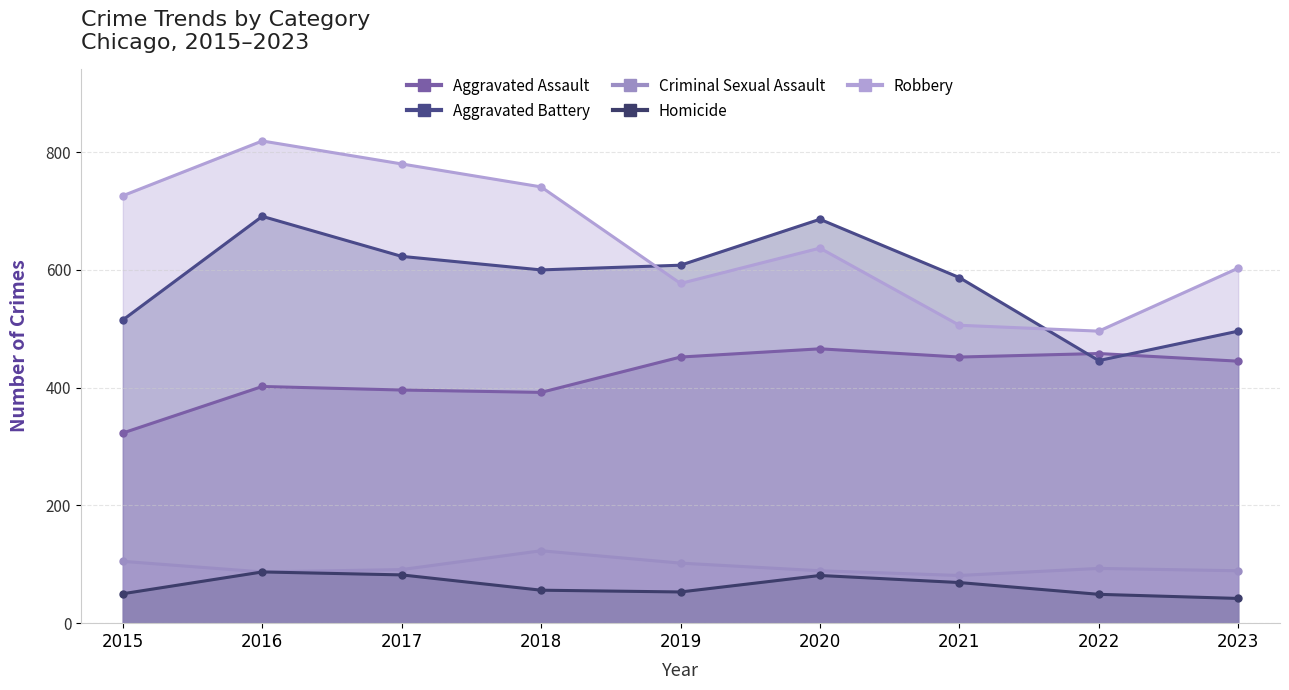

True or false: Aggravated Battery has a value of 936 at 2017.

False